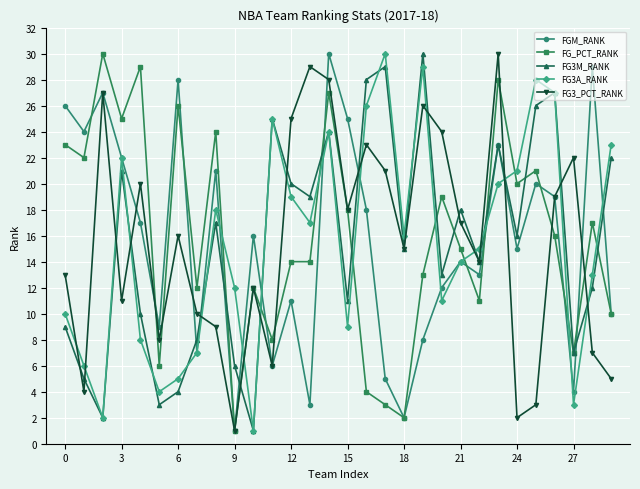

Which series ends up on top after the final intersection of FG3_PCT_RANK and FG3A_RANK?

FG3A_RANK